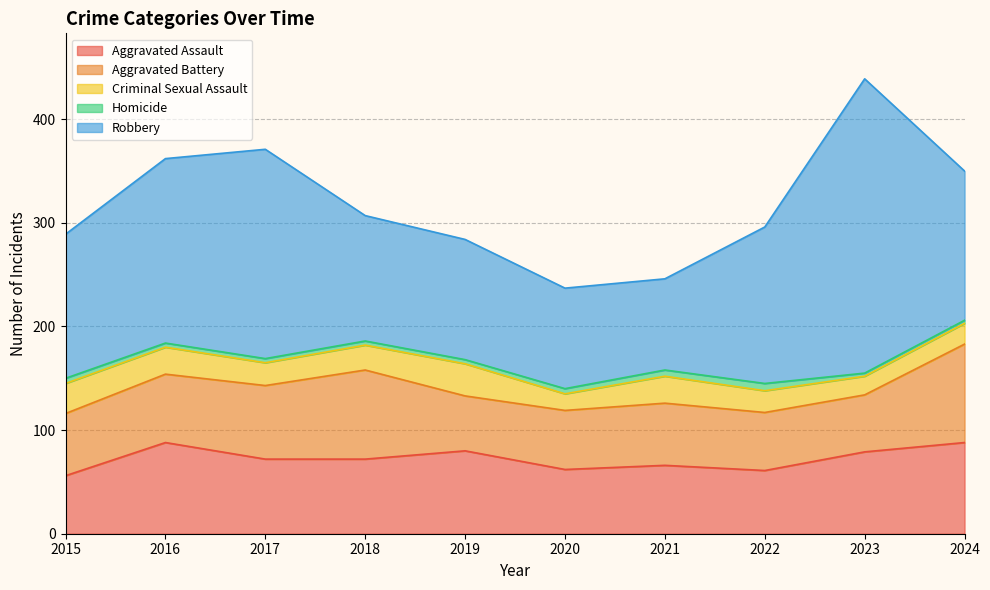

Does the chart display data point markers on the line(s)?

No